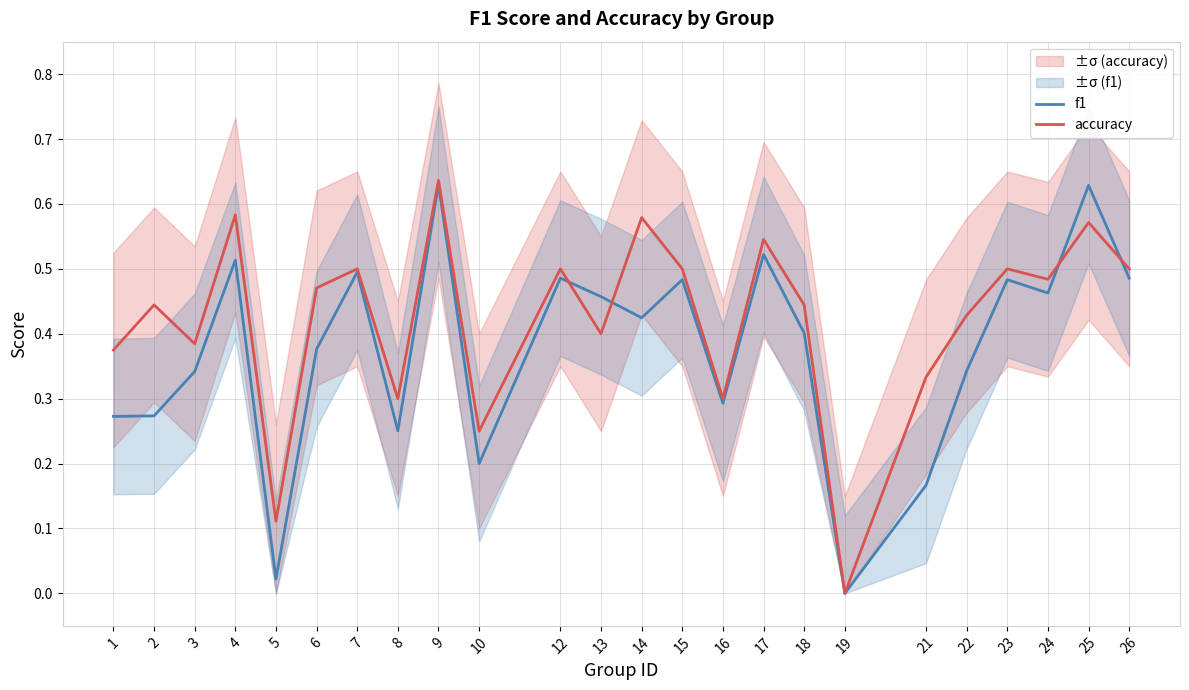

Which series changed the most between 6 and 23?

f1